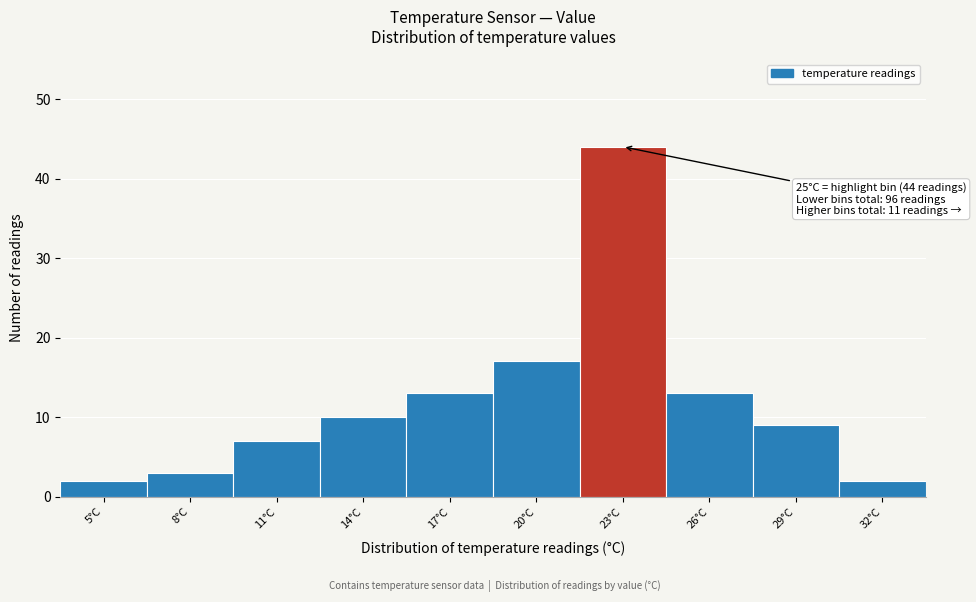

Reading left to right, list all the values displayed in this chart.

2	3	7	10	13	17	44	13	9	2